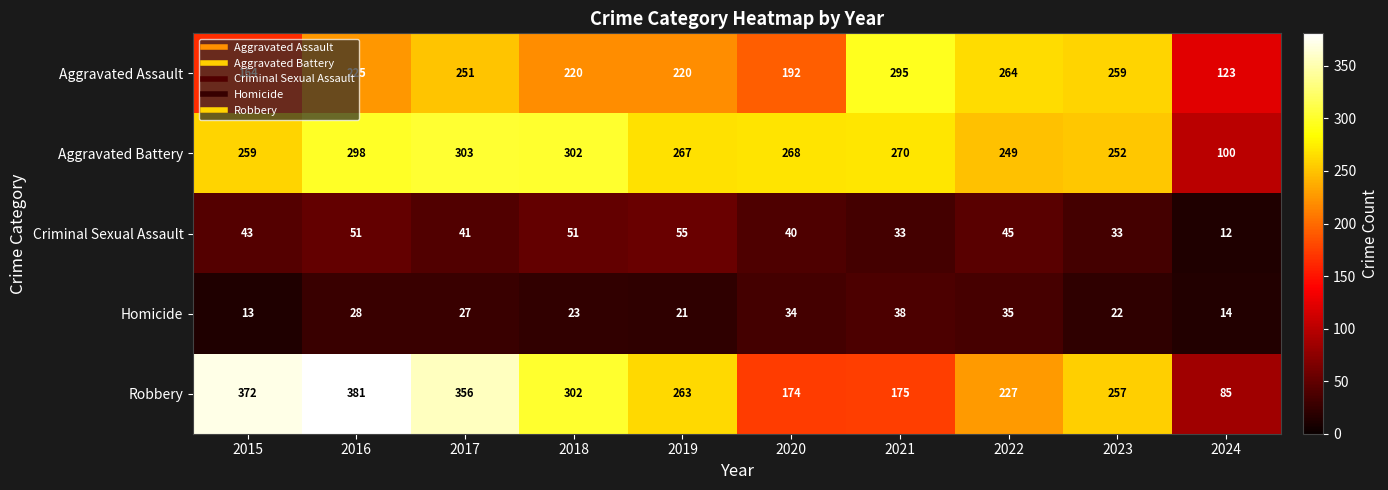

What value does the Robbery series have at 2022, to the nearest 5?

225